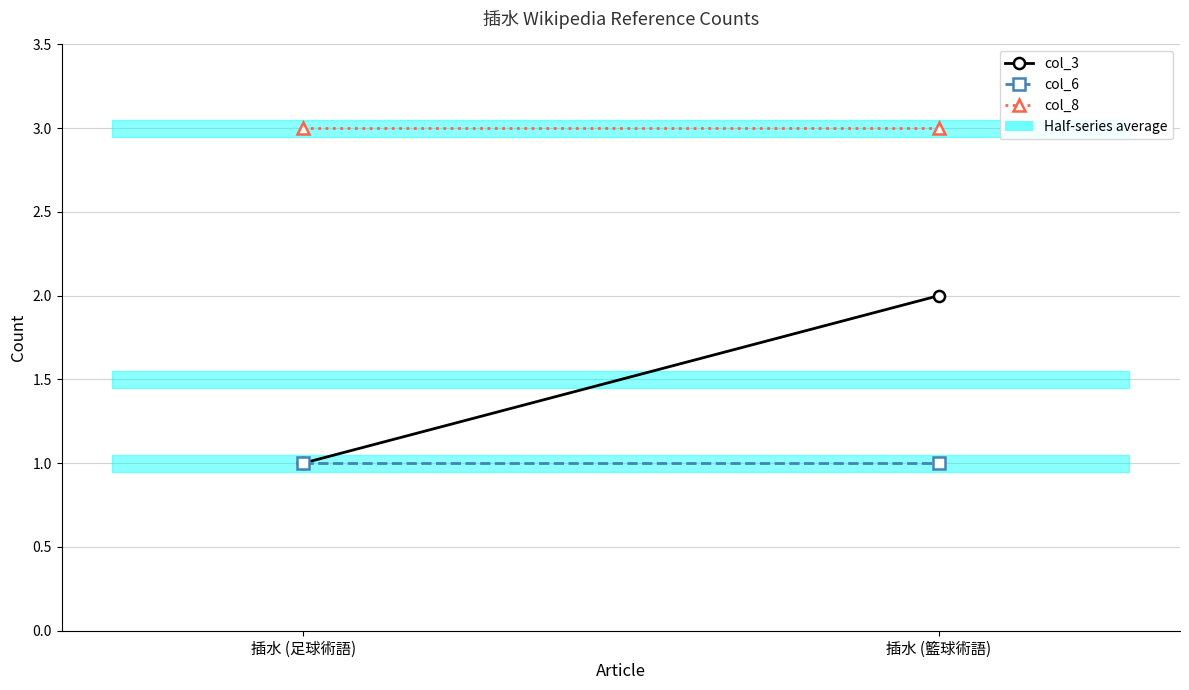

The col_6 series shows 0 at 插水 (籃球術語). True or false?

False